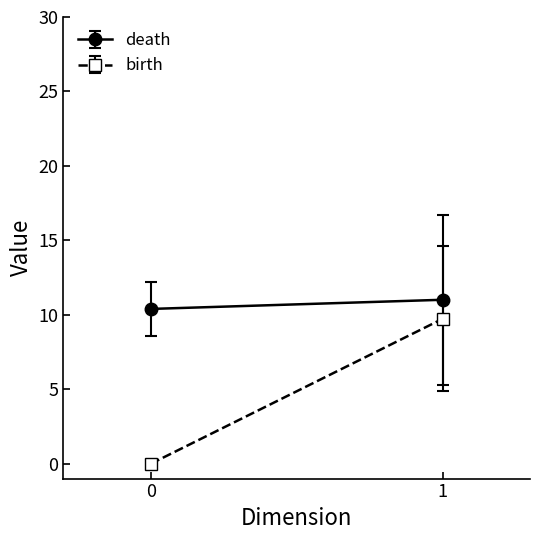

The value of death at 24 is 5.8. True or false?

False